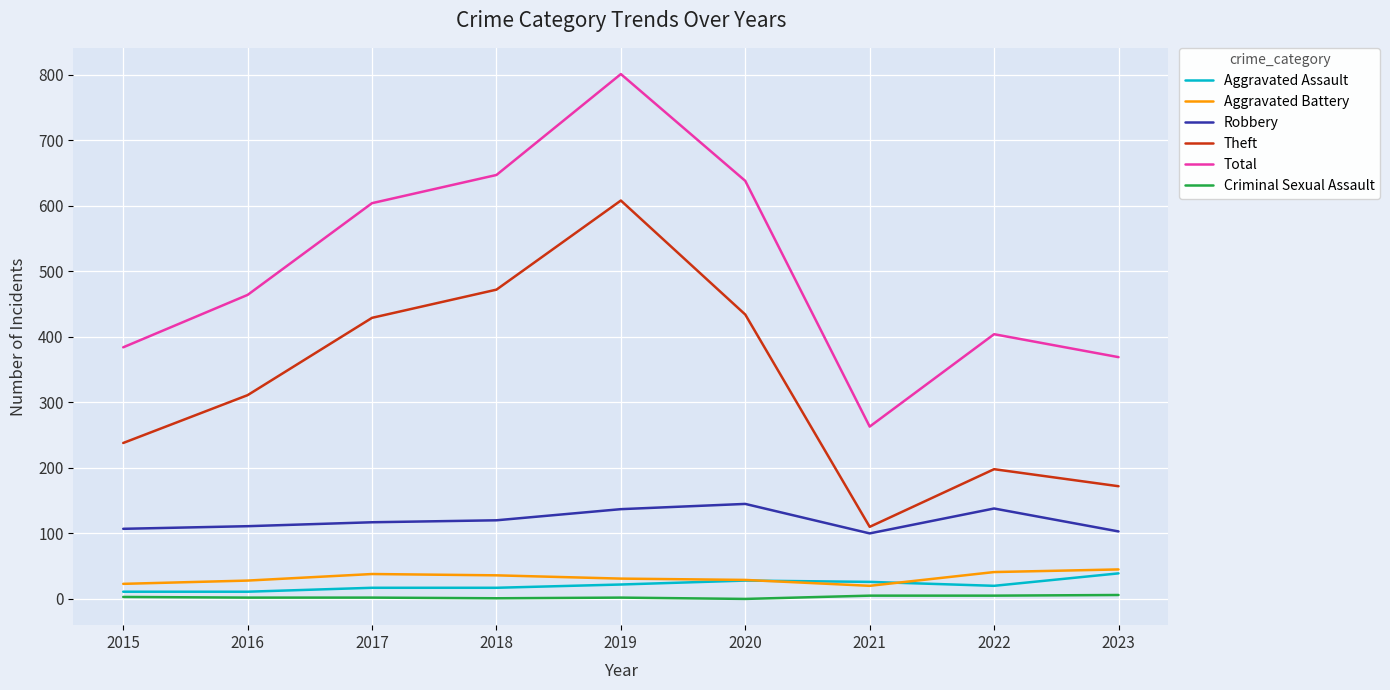

Is it true that Total equals 1081 at 2018?

False